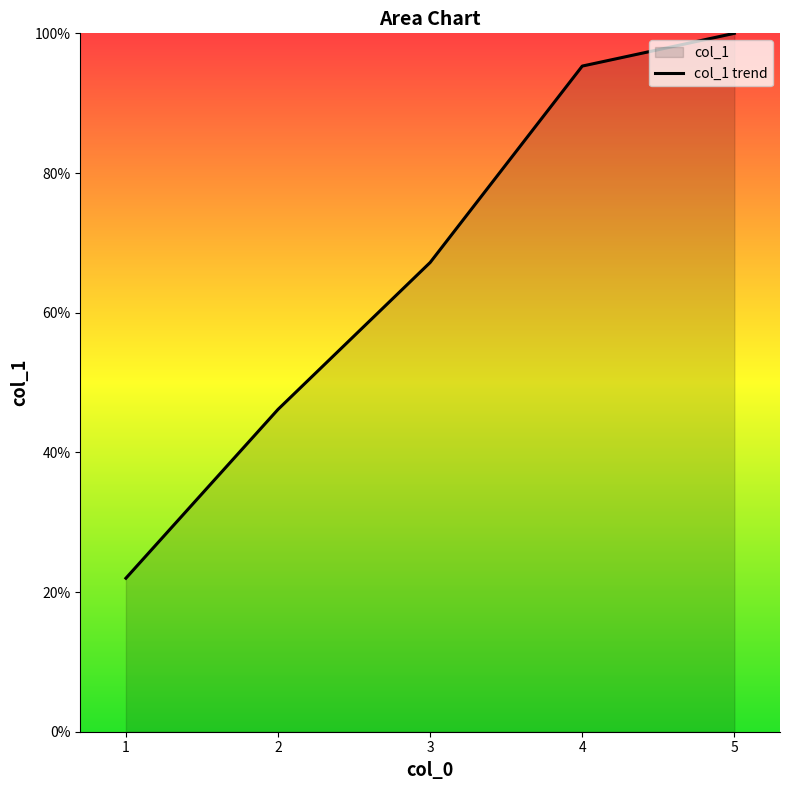

At which label does the data first exceed 67?

3